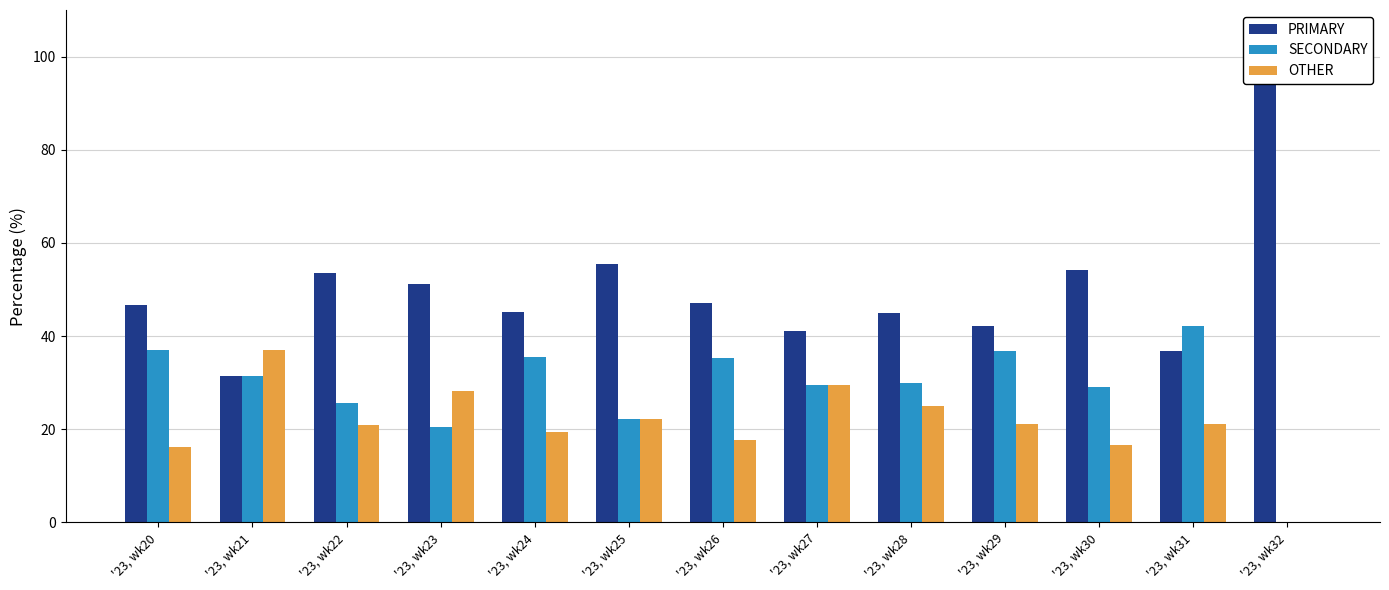

What is the maximum value shown in the chart?

100.0